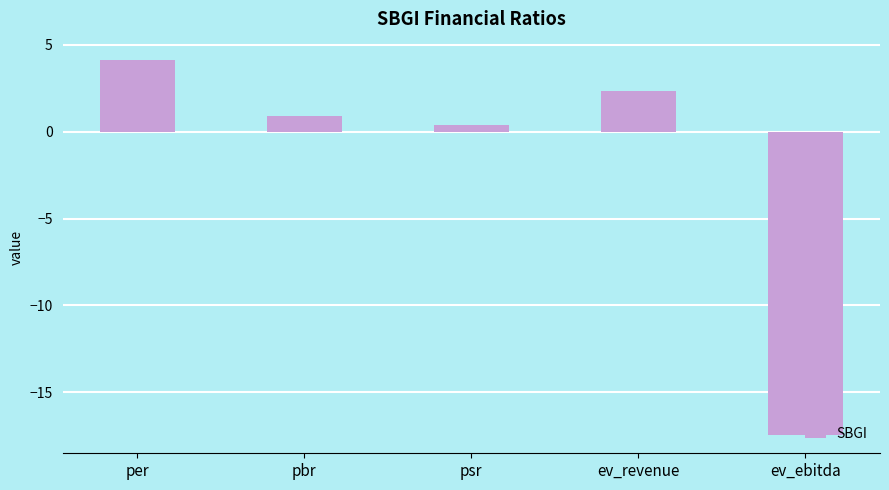

How many positive values are there?

4